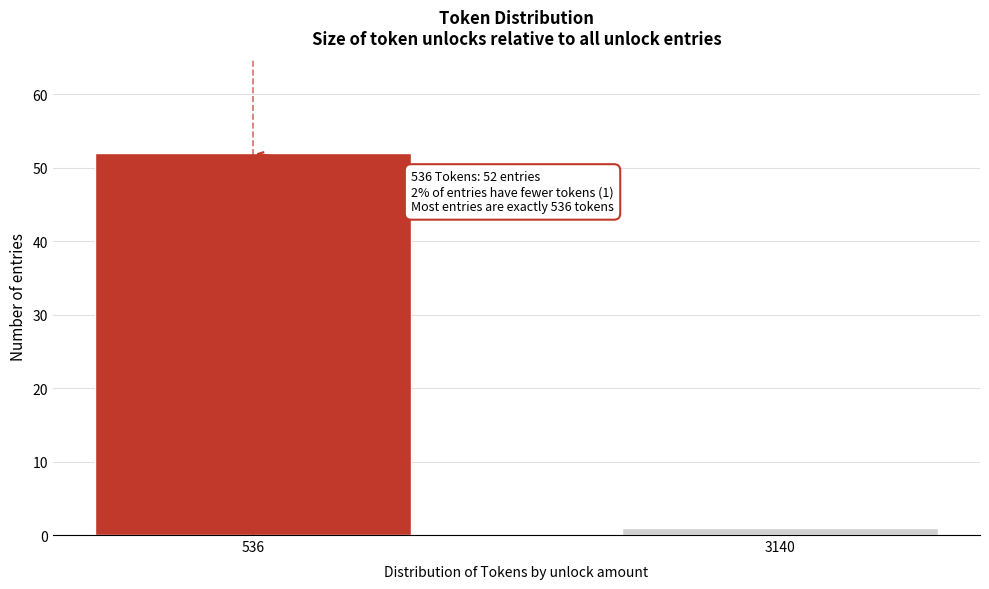

Reading left to right, what are all the values shown in this chart?

52	1